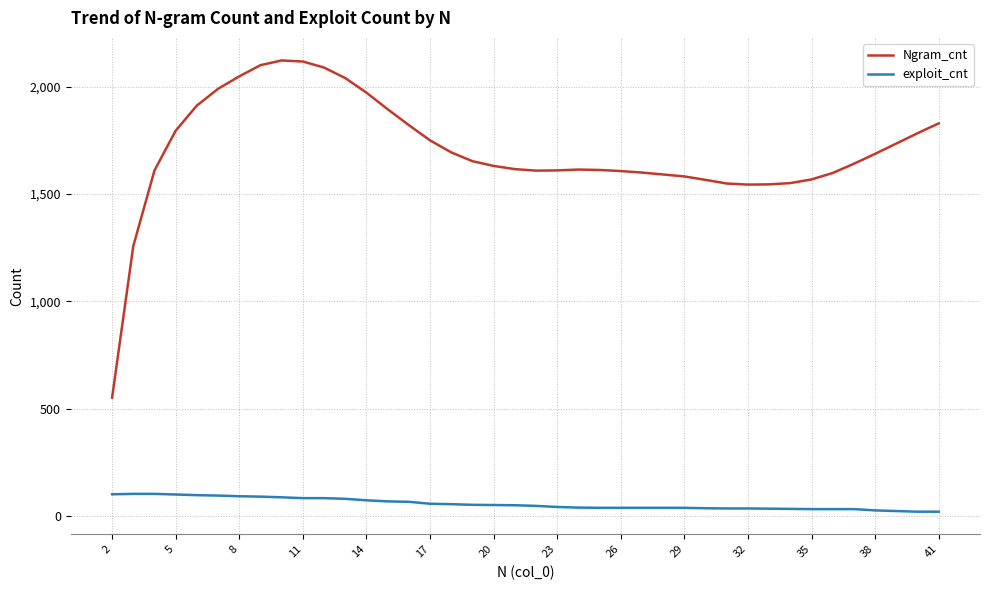

What is the maximum value shown in the chart?

2122